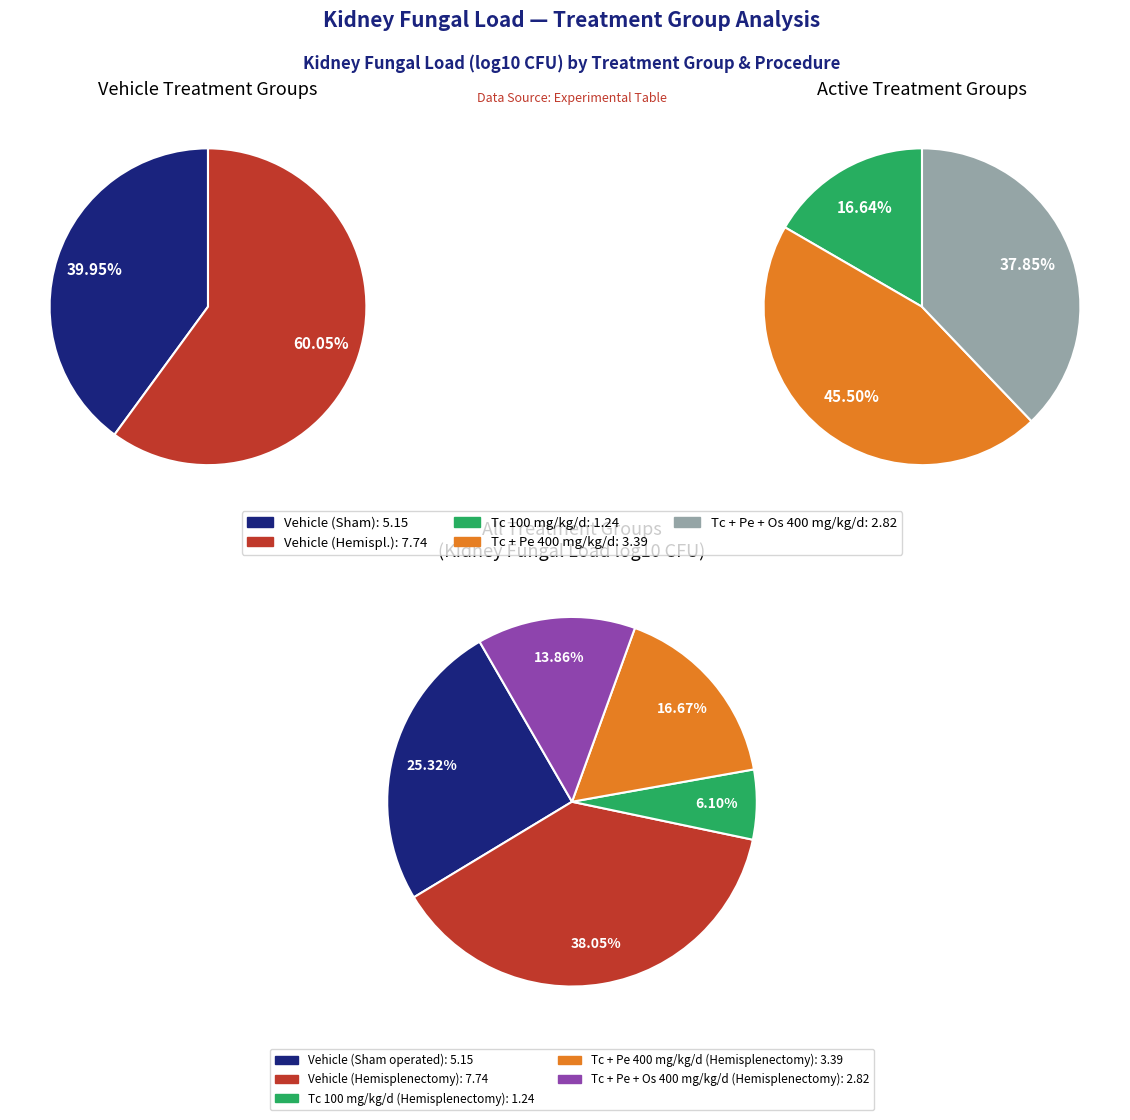

To the nearest percent, what portion does Tc + Pe 400 mg/kg/d (Hemisplenectomy) represent?

17%